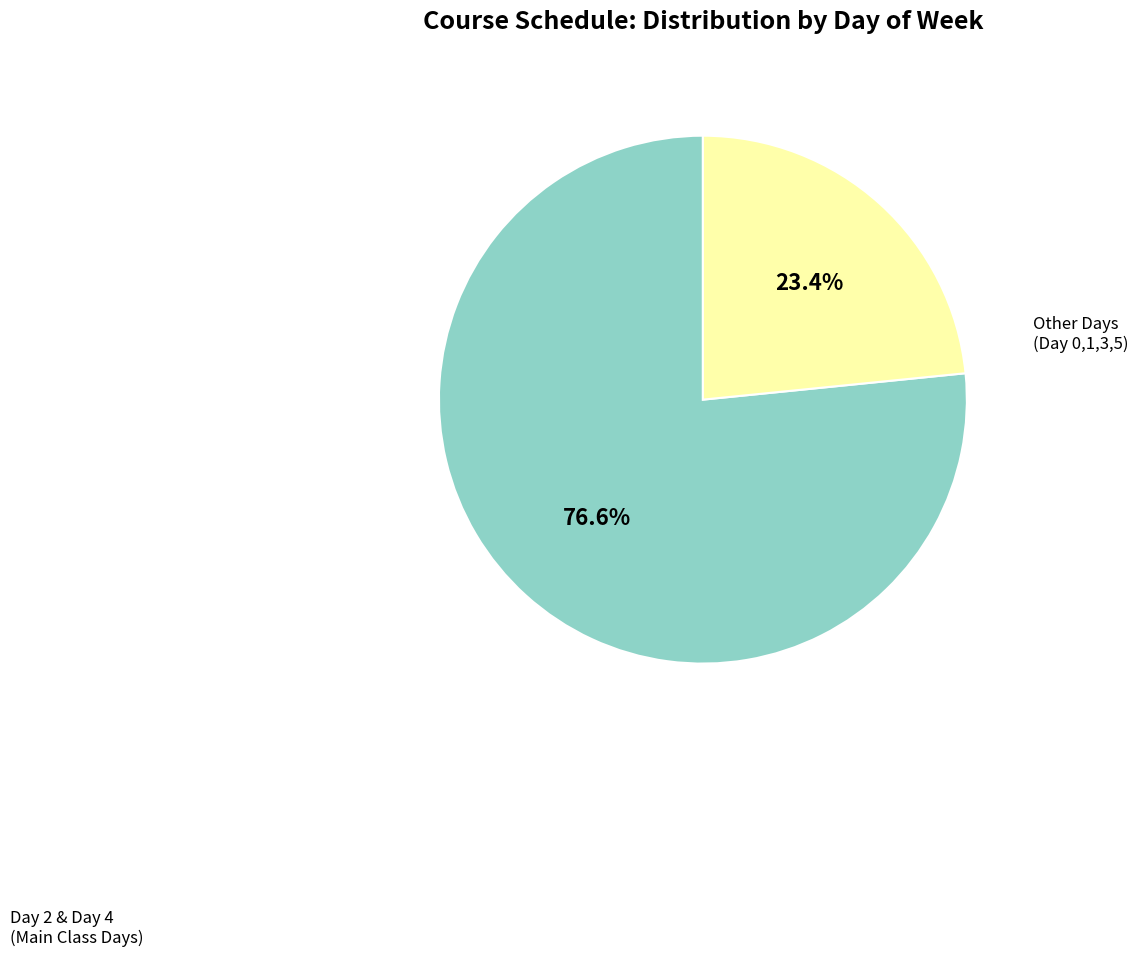

Does any single category account for the majority?

Yes